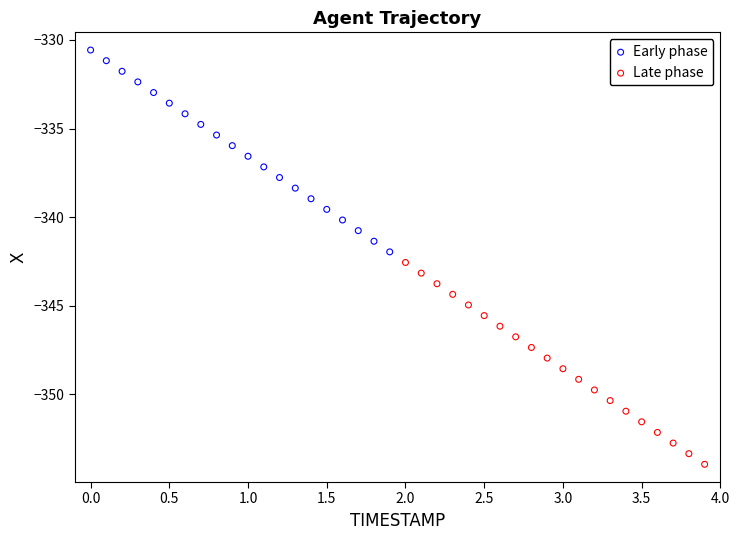

Which series reaches the minimum Y coordinate?

Late phase